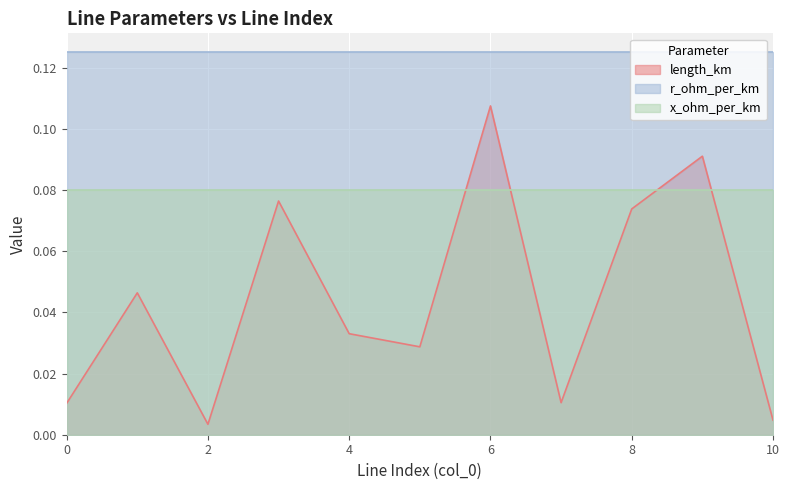

How many lines are shown in the chart?

3